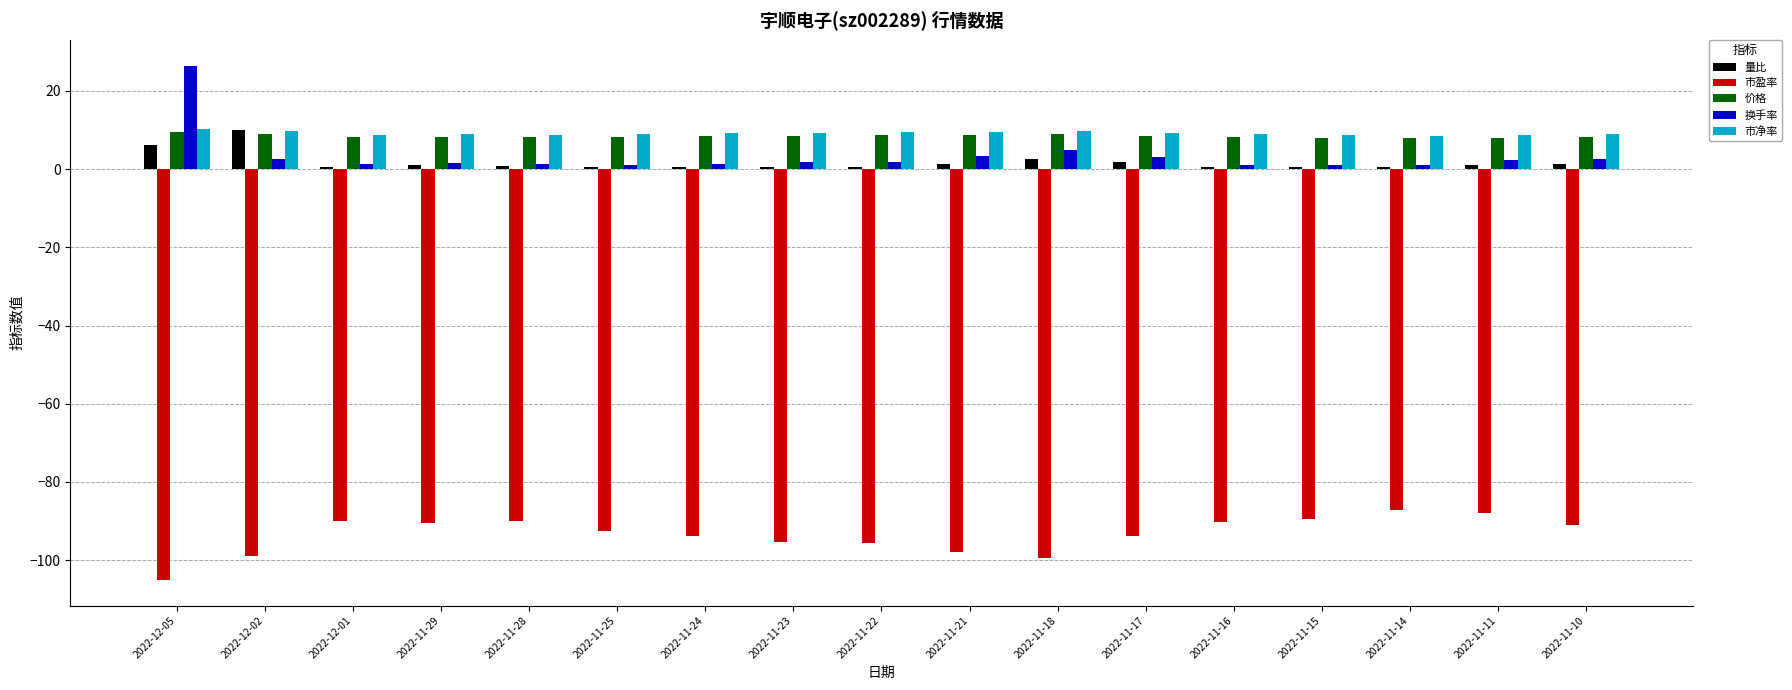

Is the value of 换手率 at 2022-11-11 greater than the value of 市盈率 at 2022-11-15?

Yes